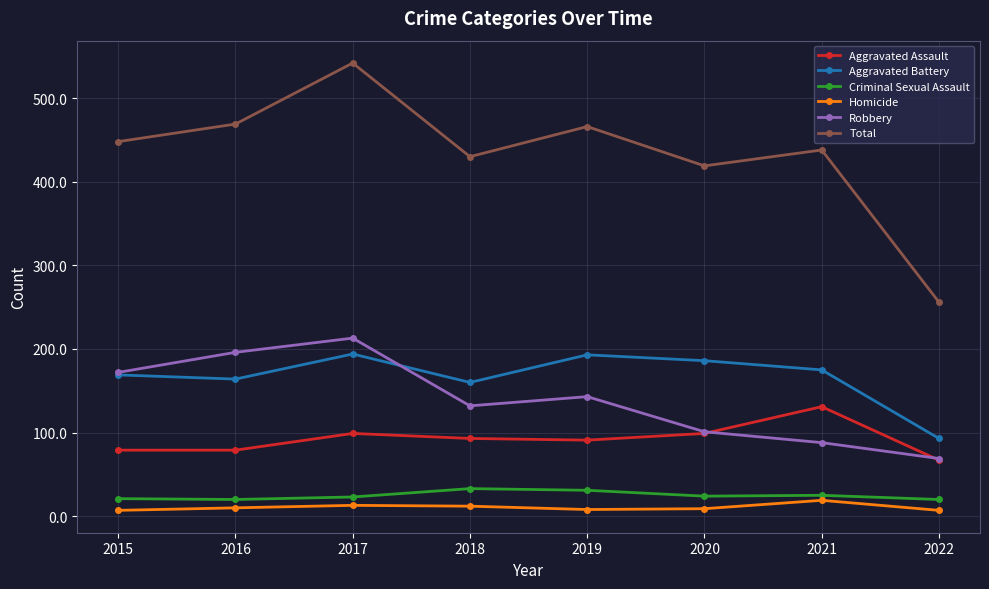

Count the number of data series in this chart.

6